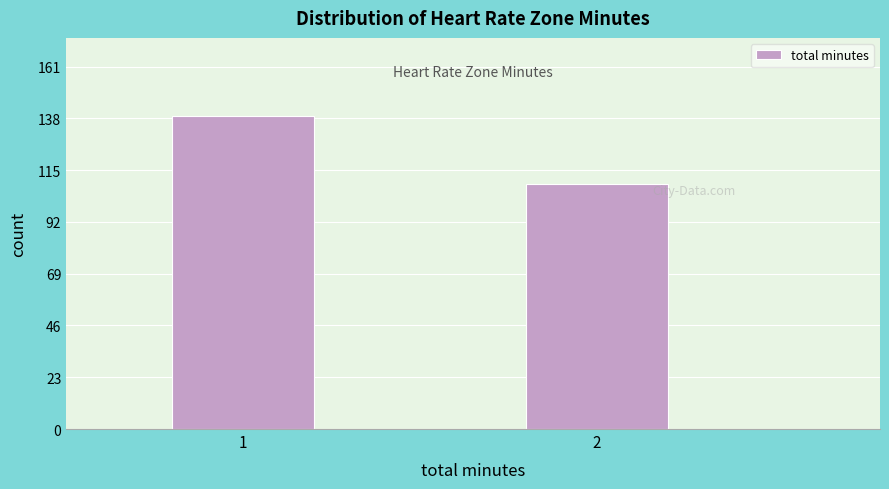

Reading left to right, extract all data points from this chart.

1=139	2=109